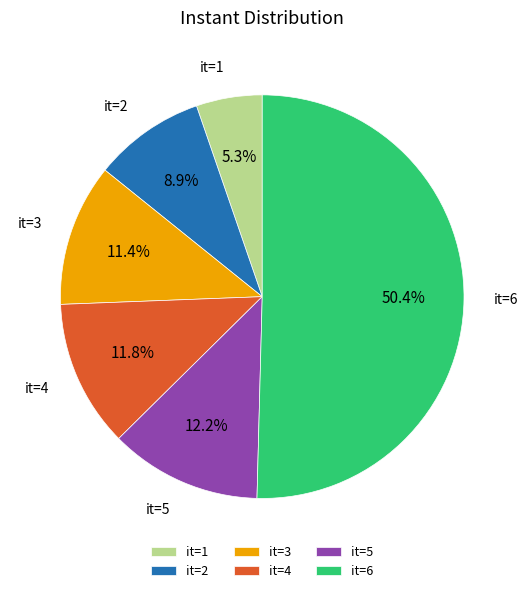

Does it=3 represent more than half of the total?

No